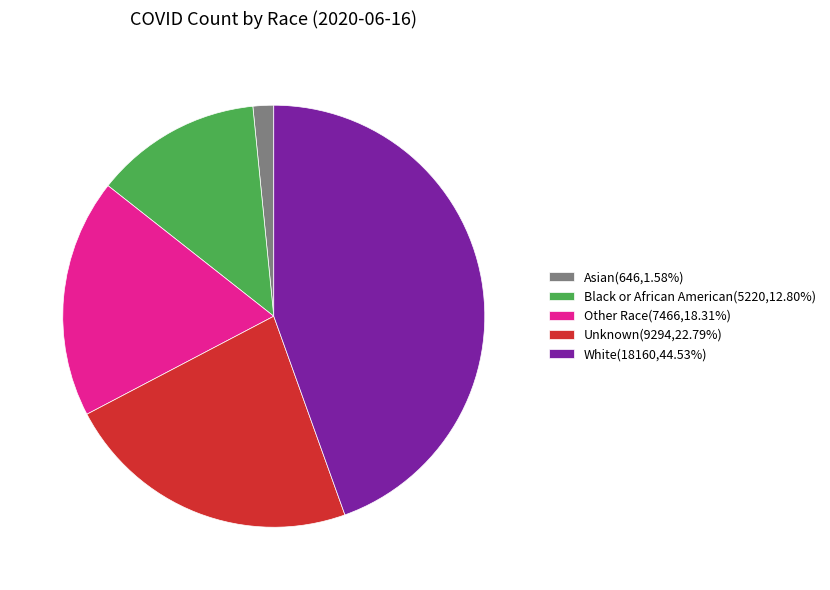

Combined, do Black or African American(5220,12.80%) and Asian(646,1.58%) account for over 50%?

No